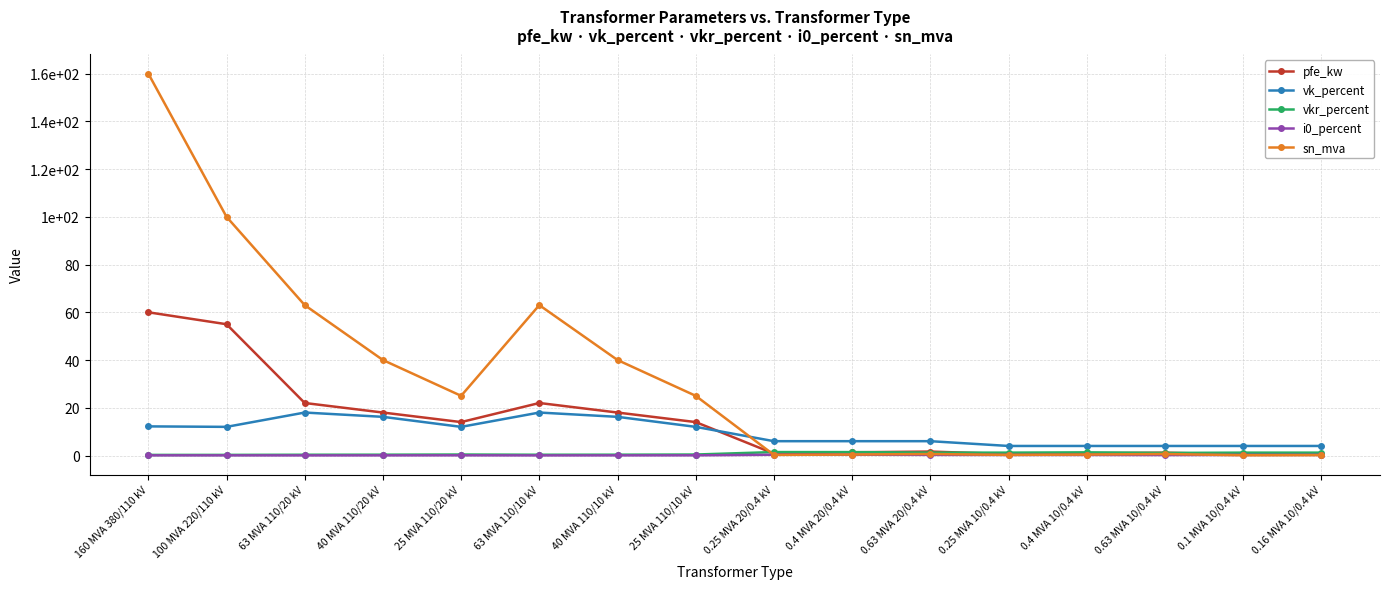

True or false: i0_percent has a value of 0.1 at 100 MVA 220/110 kV.

True